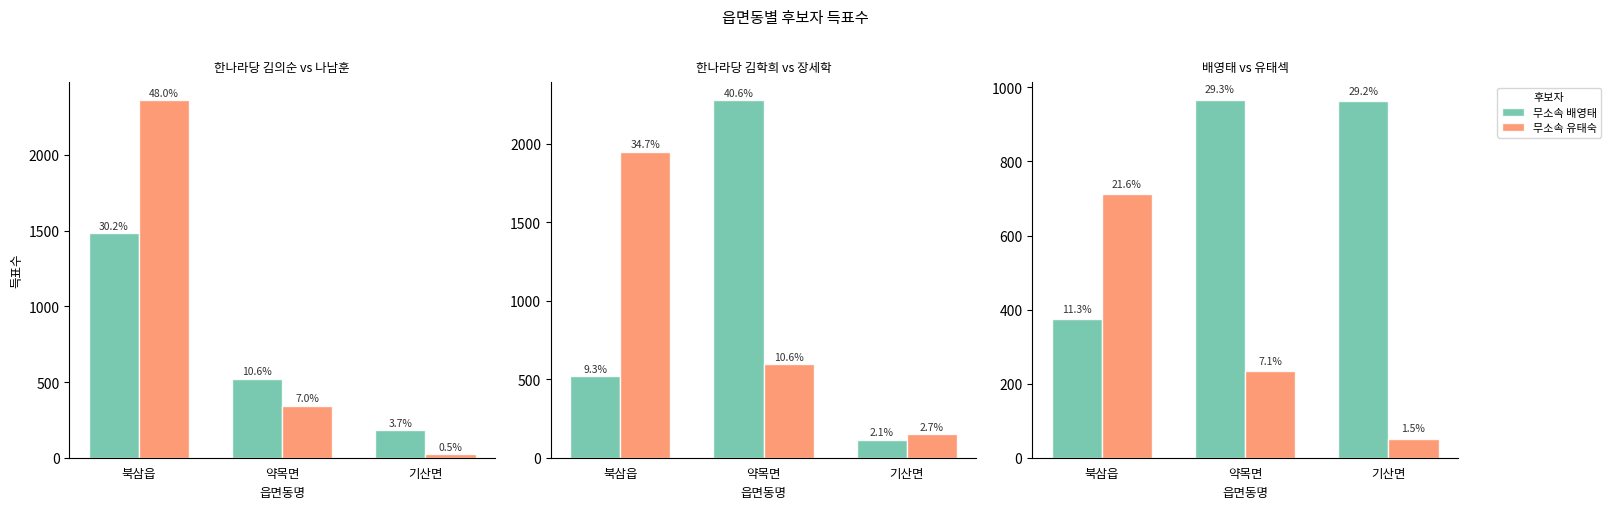

How many data points in 한나라당 김학희 are above 520?

1